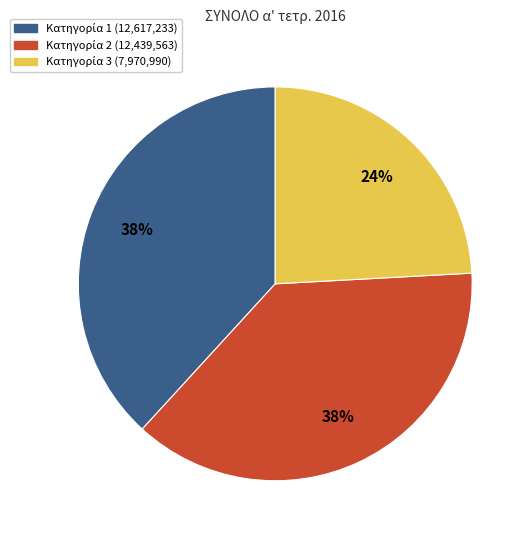

Is there a majority slice in this chart?

No